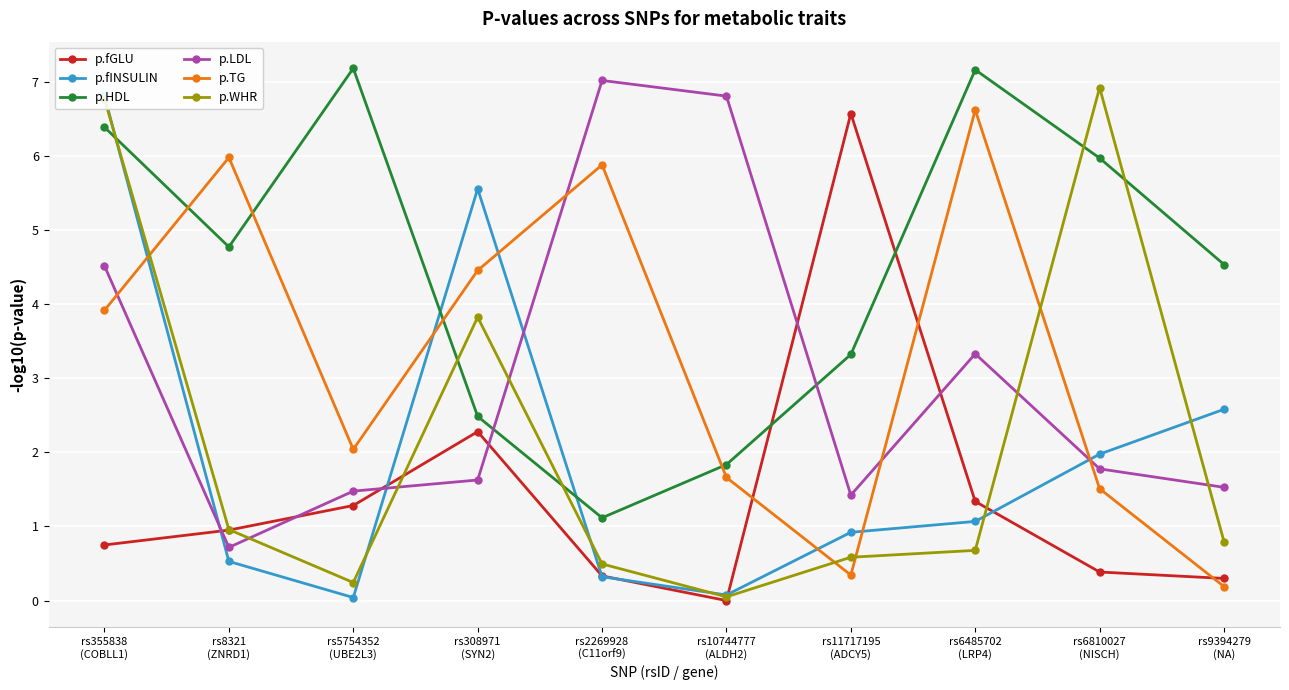

The value of p.LDL at rs11717195
(ADCY5) is 1.4. True or false?

True